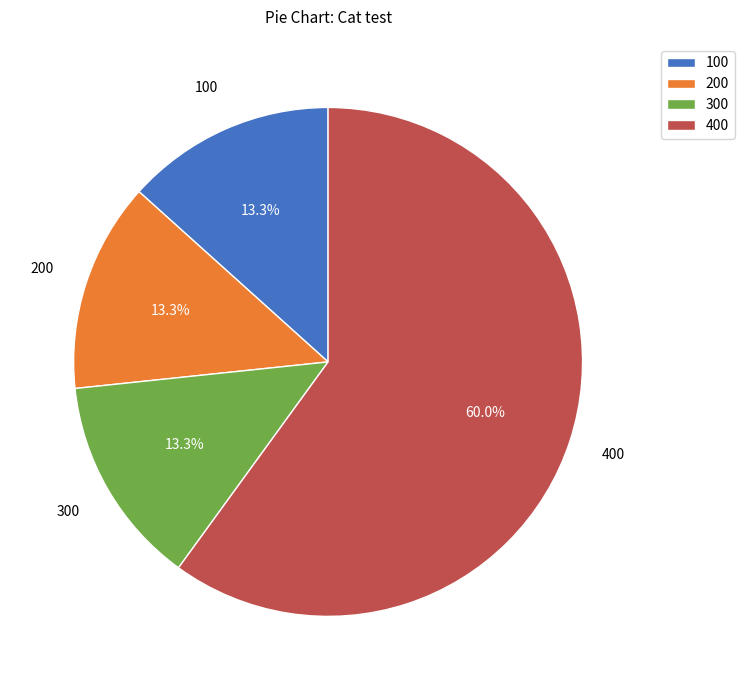

To the nearest percent, what is the average slice percentage?

25%